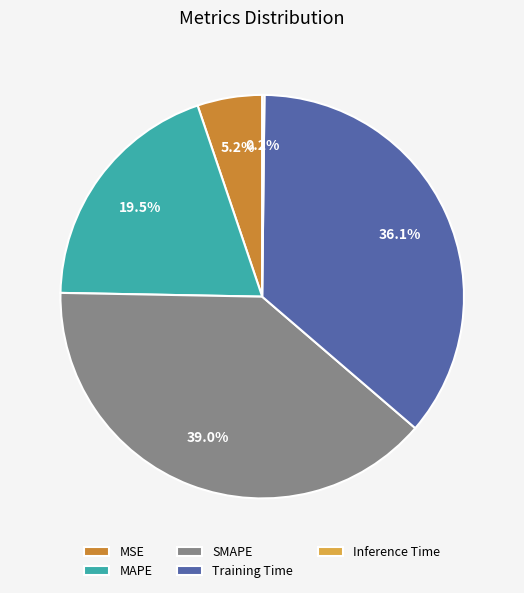

Combined, what portion of the pie is MAPE and MSE?

24.7%